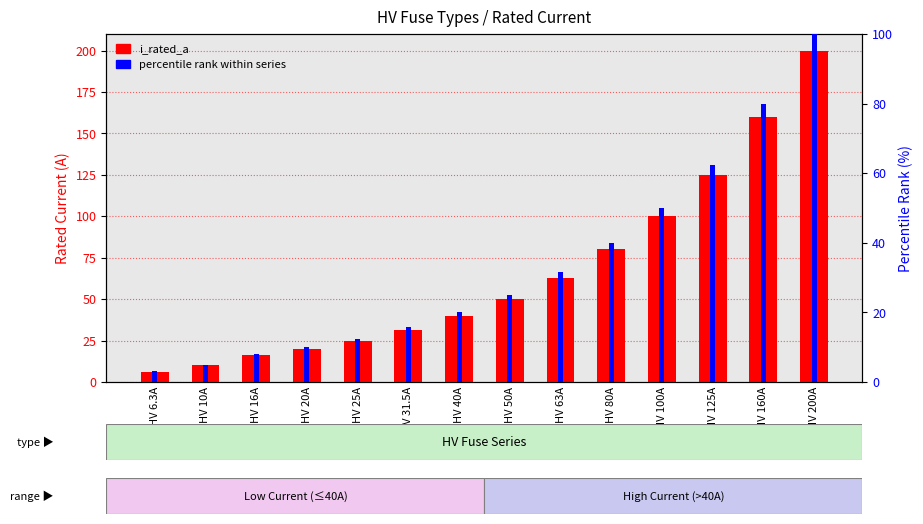

Rank the series by their maximum value, from highest to lowest.

i_rated_a, percentile rank